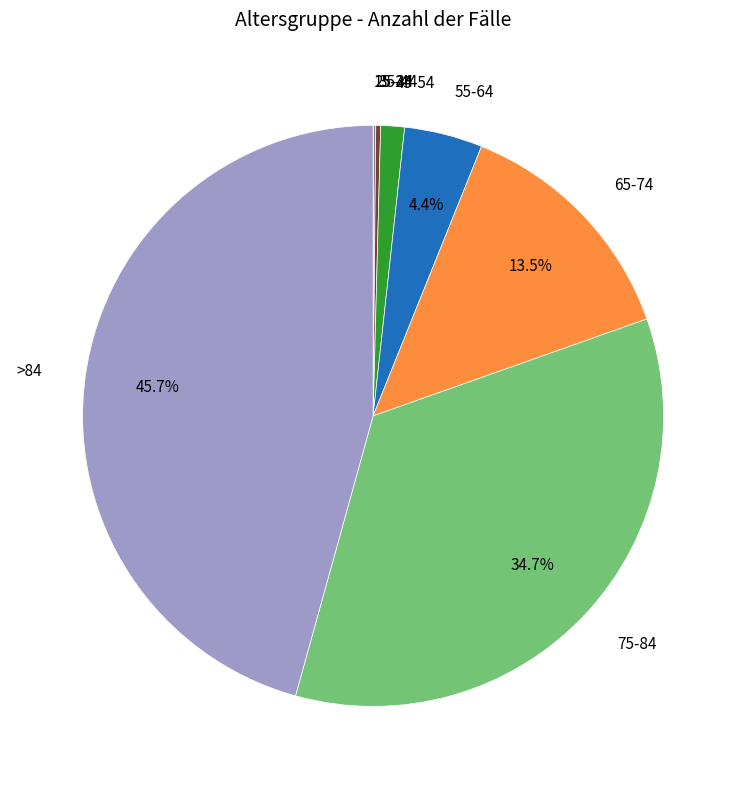

Which slice is the largest?

>84